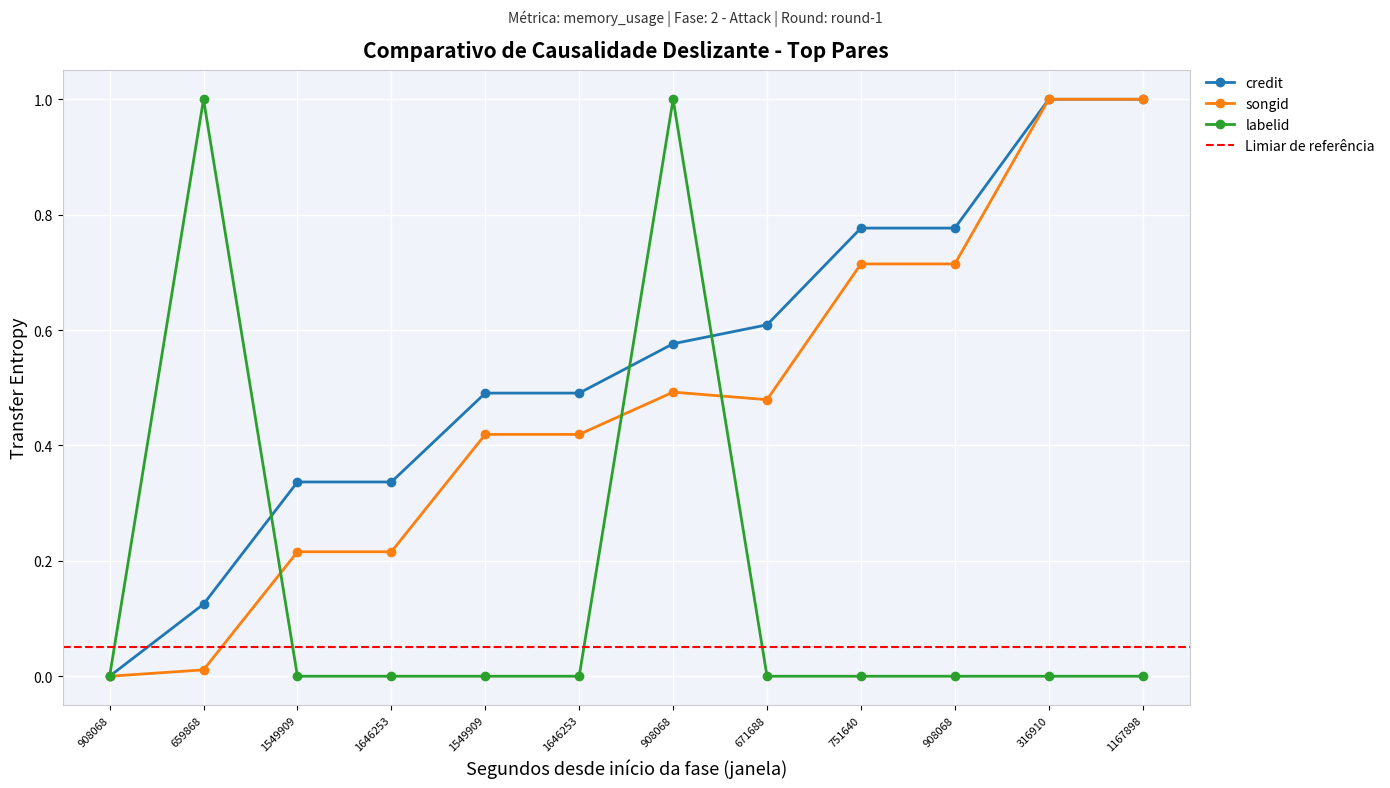

At which label is songid closest to 0?

908068